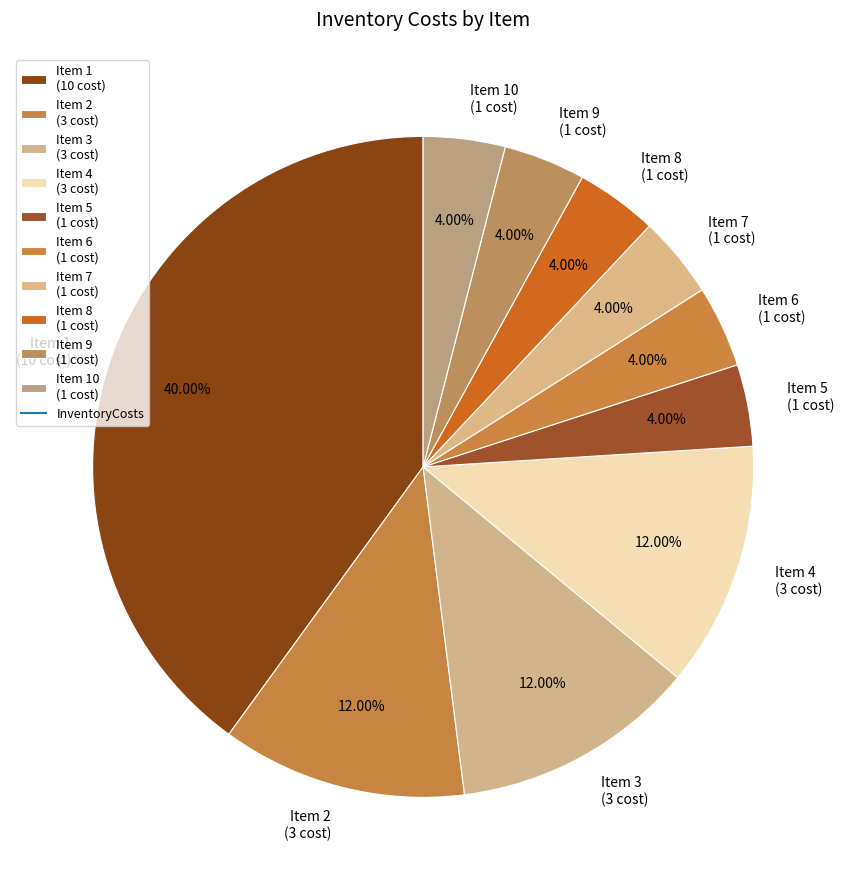

What is the largest slice in the pie chart?

Item 1 (10 cost)